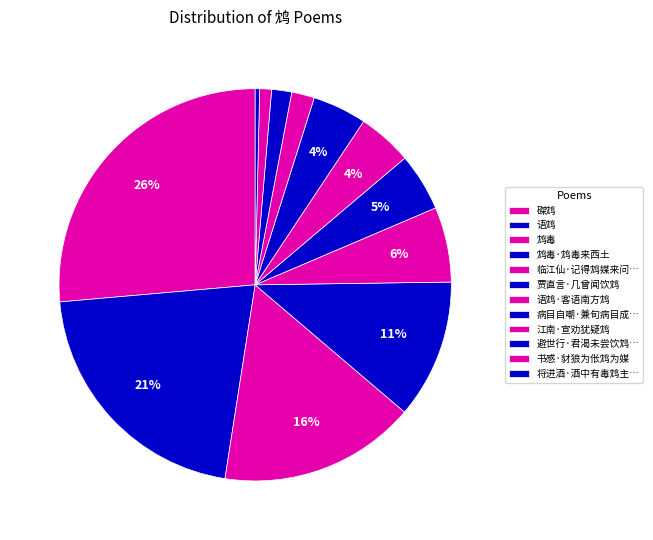

How many segments does this pie chart have?

12